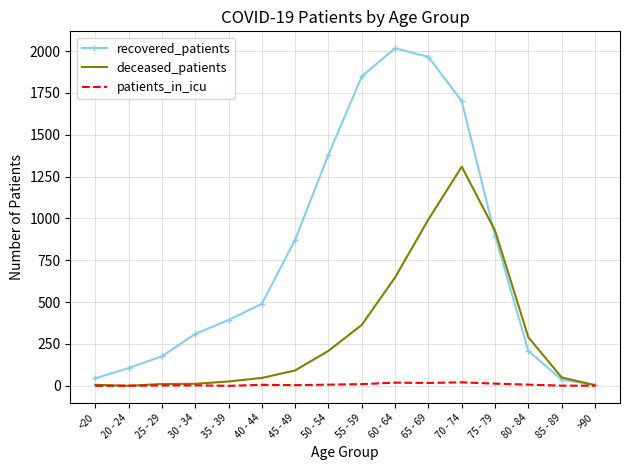

Where is deceased_patients nearest to the value 654?

60 - 64